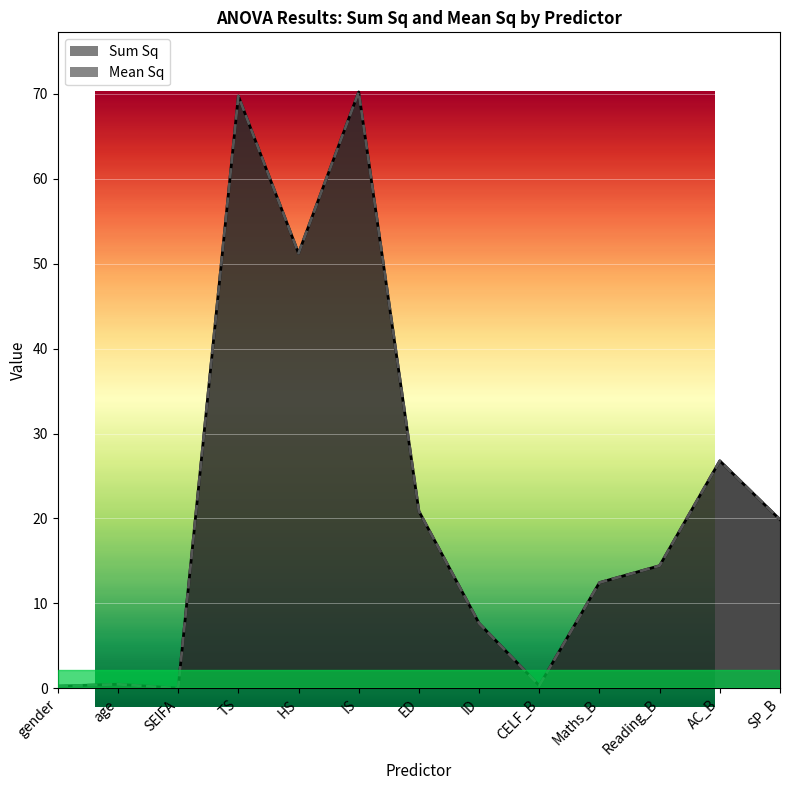

Which series has the largest total across all categories?

Mean Sq